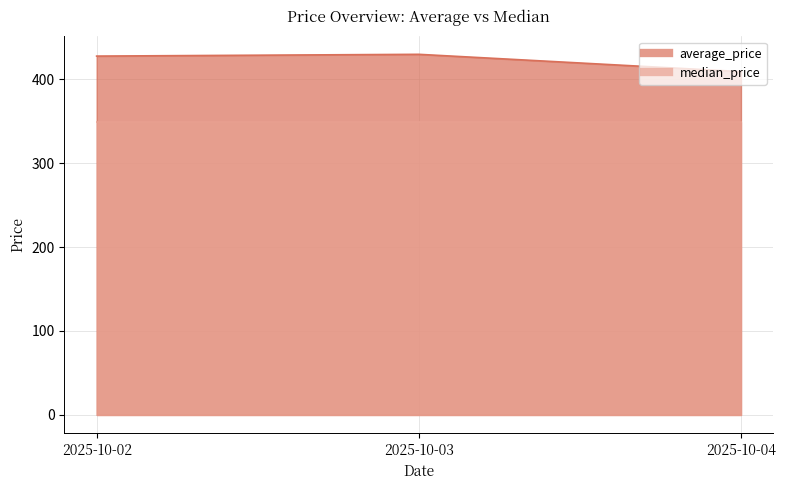

True or false: the data shows 429.5 at 2025-10-03.

True